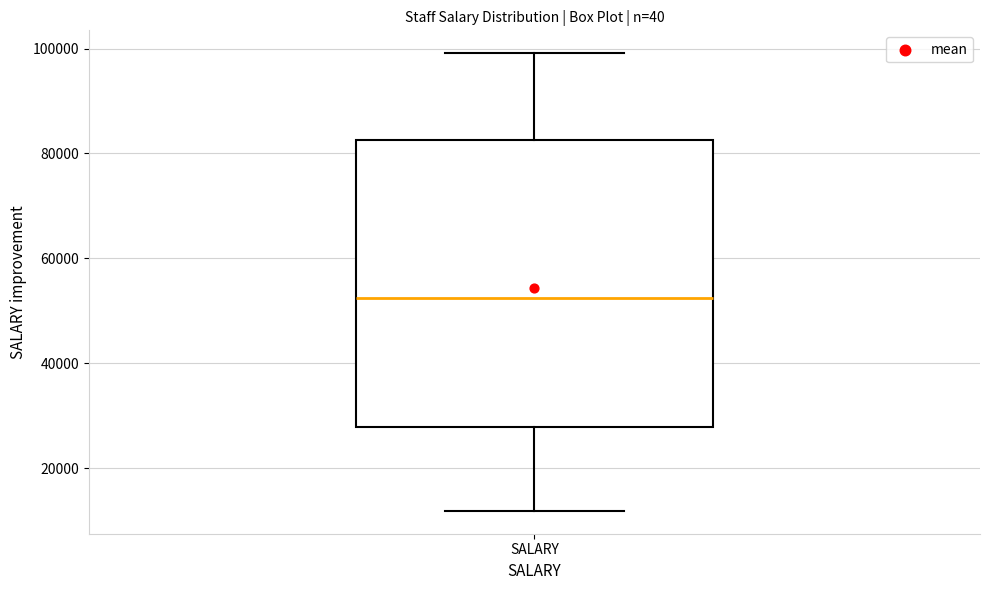

Read this box plot against the y-axis: the position of the median line, the range covered by the box, and the ends of both whiskers. The values are not printed on the chart, so give them approximately, as read against the axis.

median 52000, box 28000 to 82000, whiskers 12000 to 100000